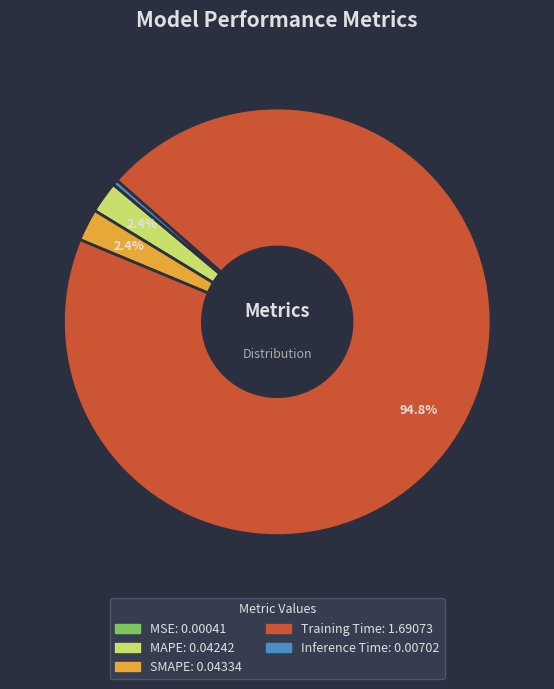

To the nearest percent, what is the average slice percentage?

20%